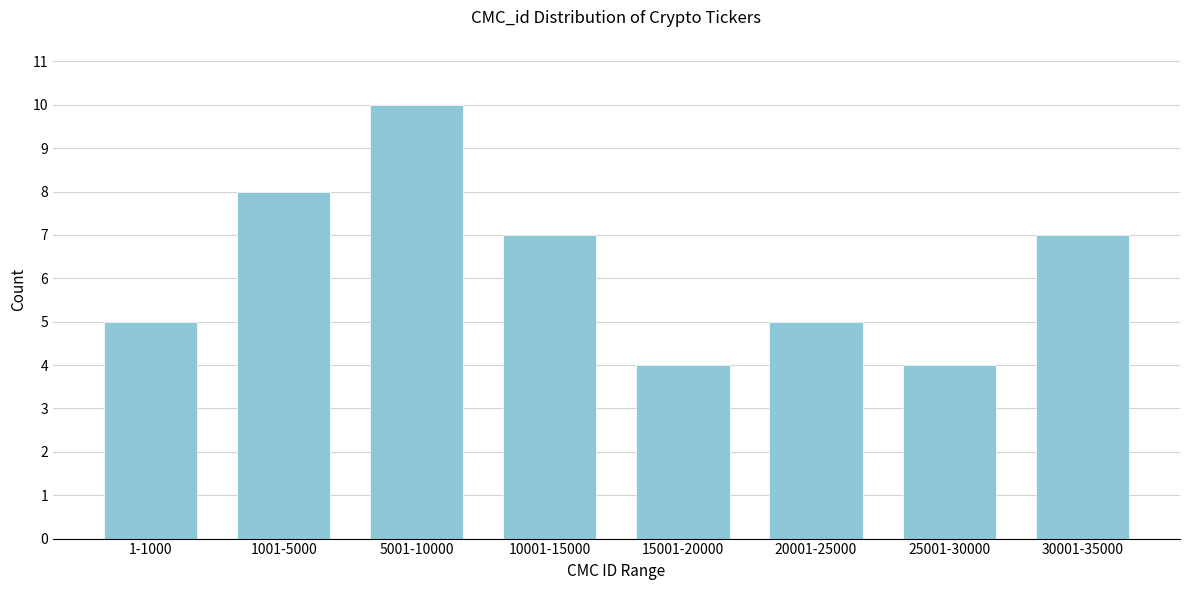

Reading right to left, extract all data points from this chart.

30001-35000=7	25001-30000=4	20001-25000=5	15001-20000=4	10001-15000=7	5001-10000=10	1001-5000=8	1-1000=5